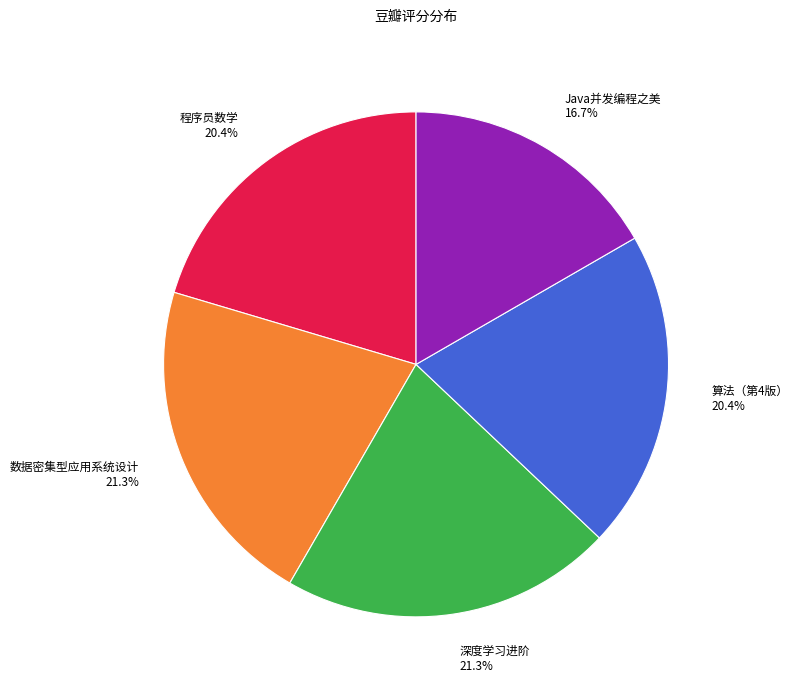

Is there any slice that represents more than half of the pie?

No